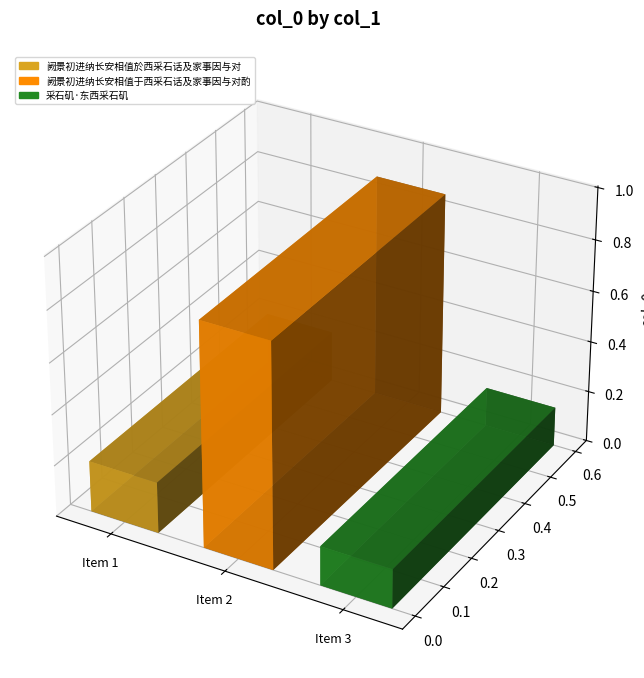

List the labels in order of value, smallest first.

采石矶·东西采石矶, 阙景初进纳长安相值於西采石话及家事因与对, 阙景初进纳长安相值于西采石话及家事因与对酌